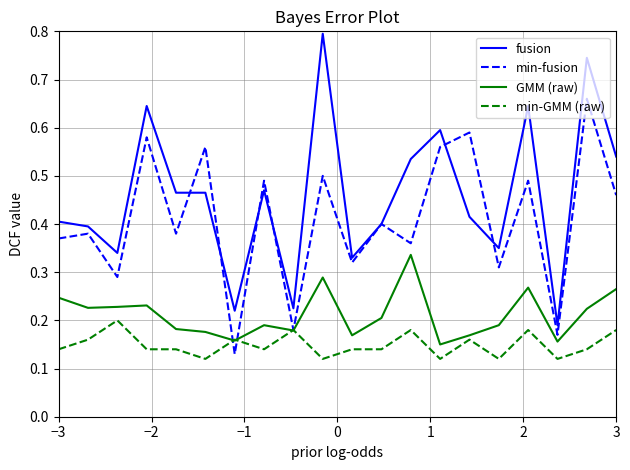

Which series ends up on top after the final intersection of min-GMM (raw) and GMM (raw)?

GMM (raw)